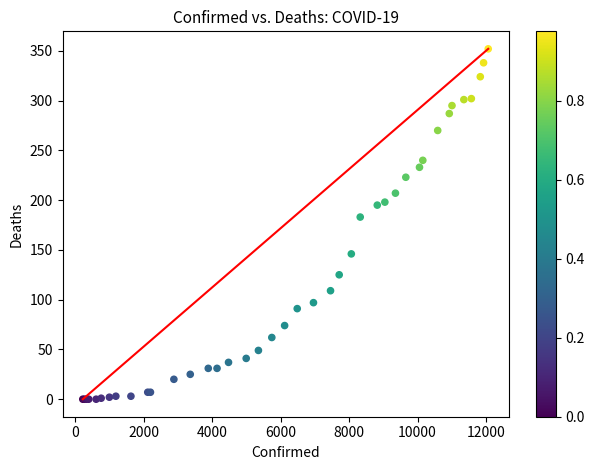

What Y value in the scatter plot is closest to 176?

183